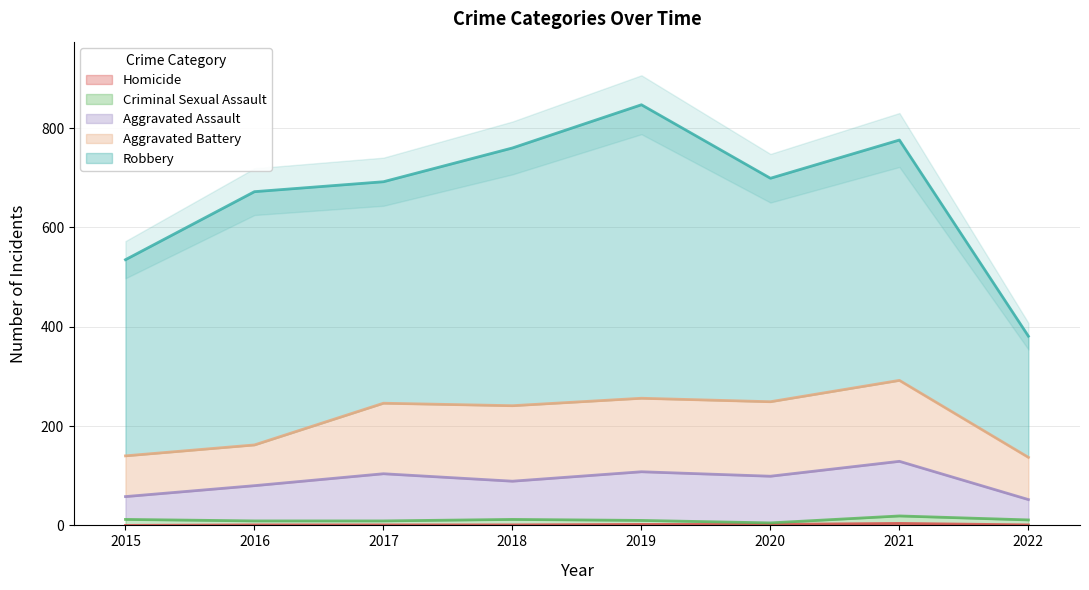

How many categories are shown in the chart?

8